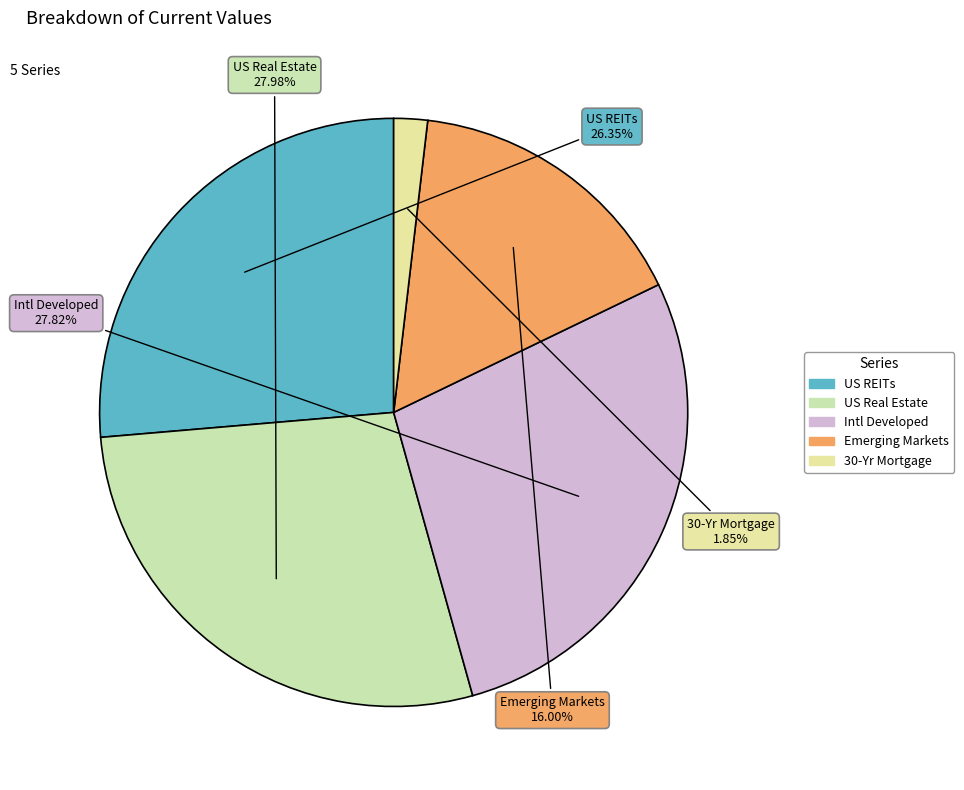

To the nearest percent, what is the average slice percentage?

20%